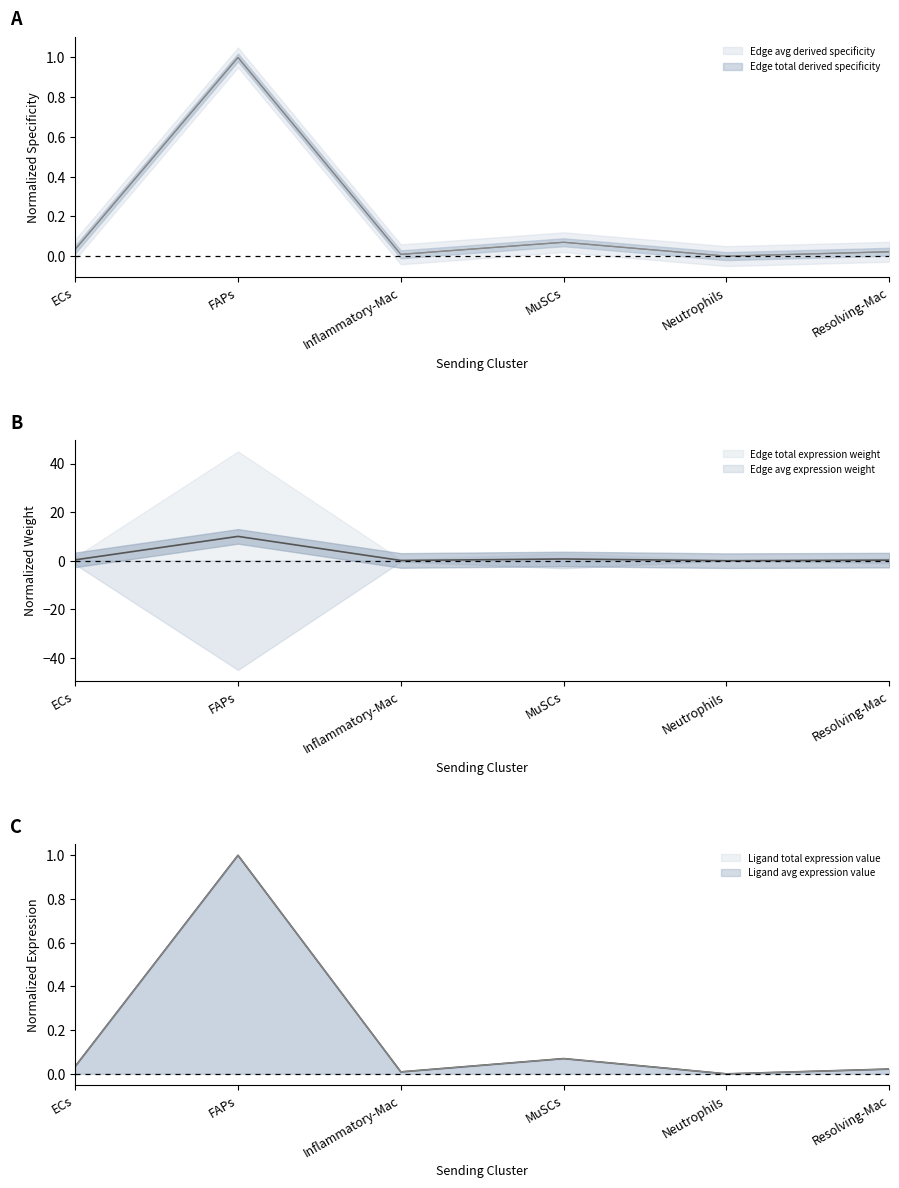

Which has a higher value, ECs or MuSCs?

MuSCs